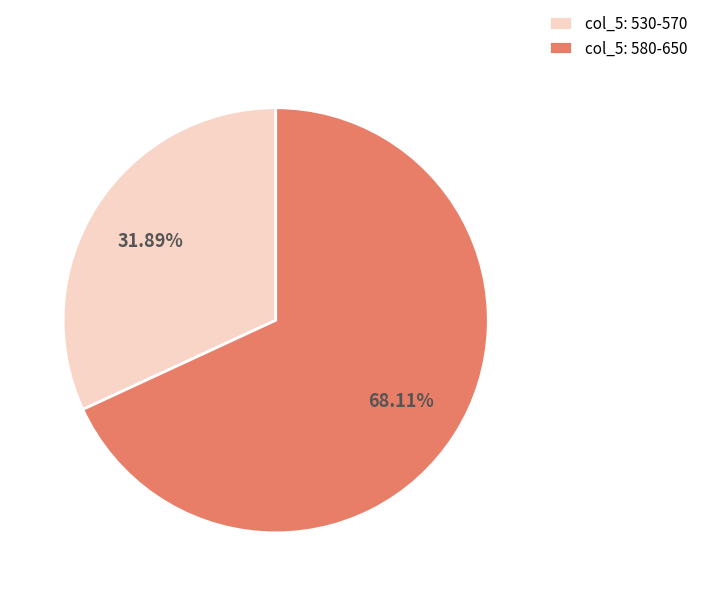

Is there a majority slice in this chart?

Yes